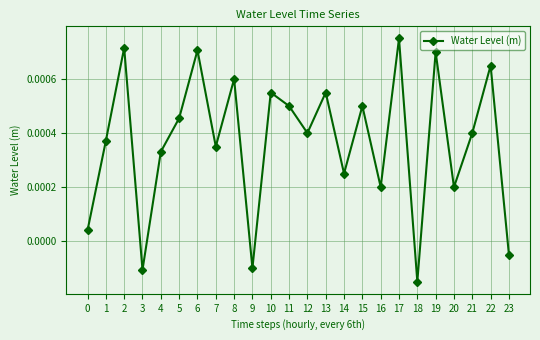

Which has a higher value, 4 or 12?

12